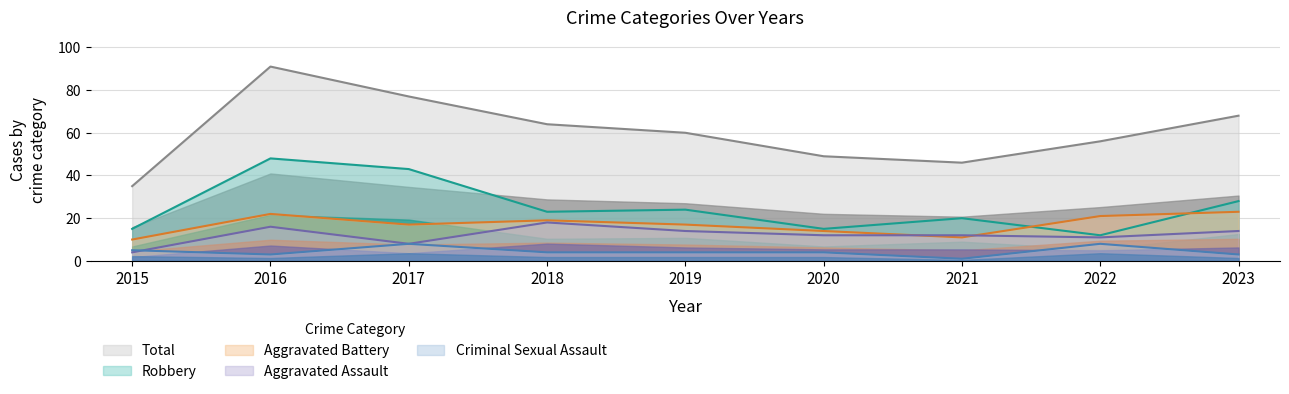

At how many categories does at least one series exceed 84?

1